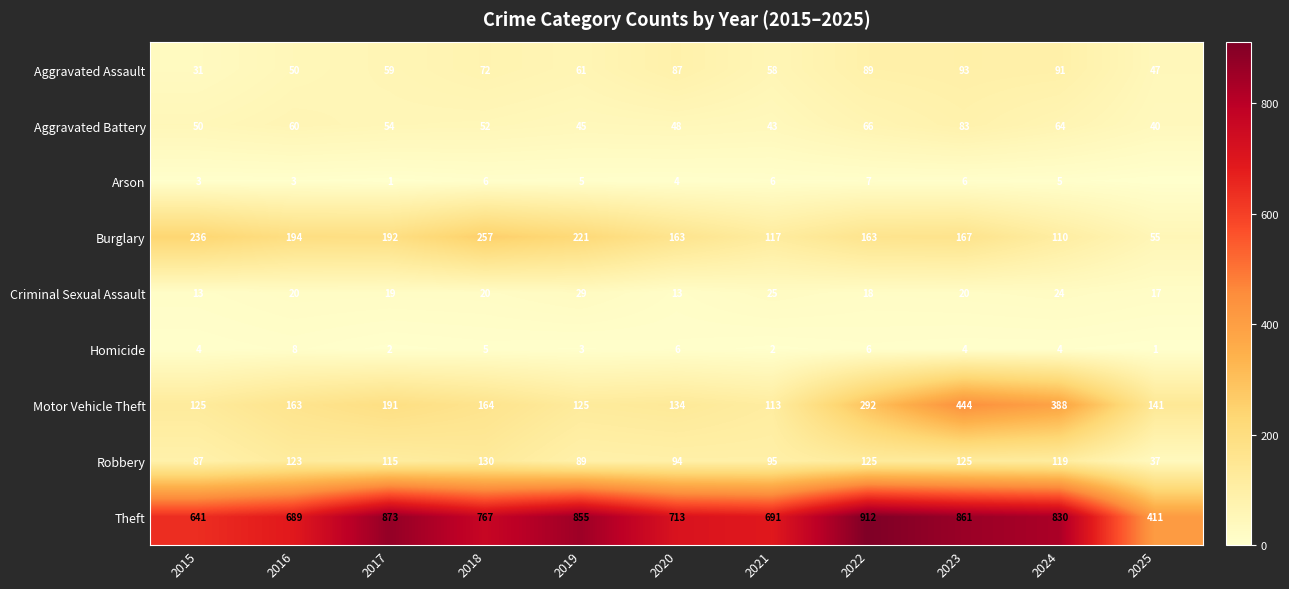

What is the sum of all Homicide values?

45